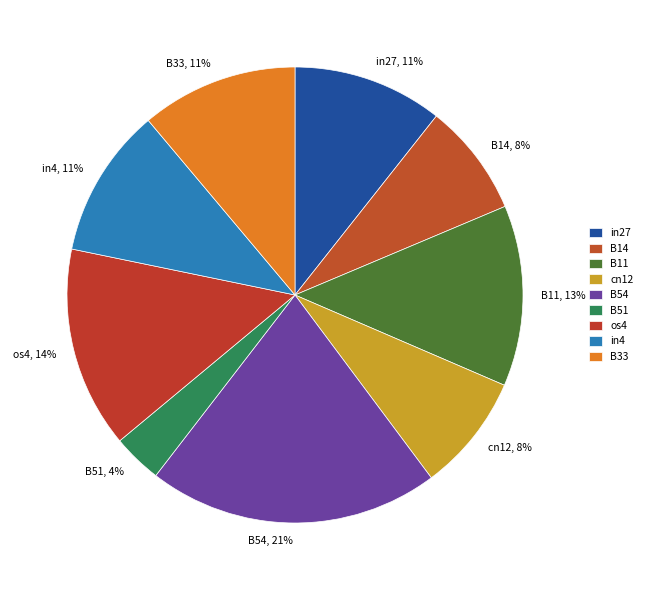

Which slice is the smallest?

B51